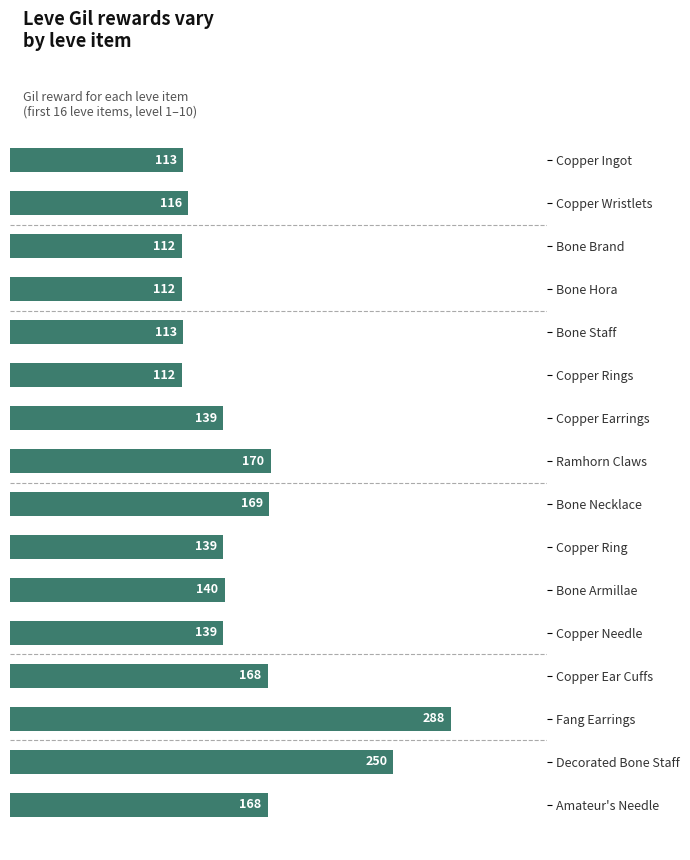

True or false: the data shows 170 at Ramhorn Claws.

True